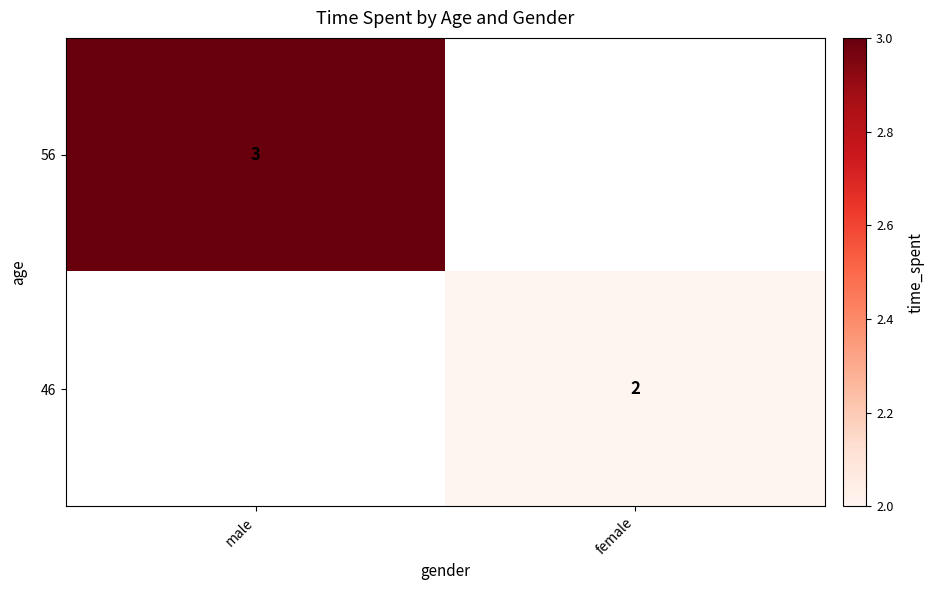

True or false: 46 has a value of 3 at female.

False